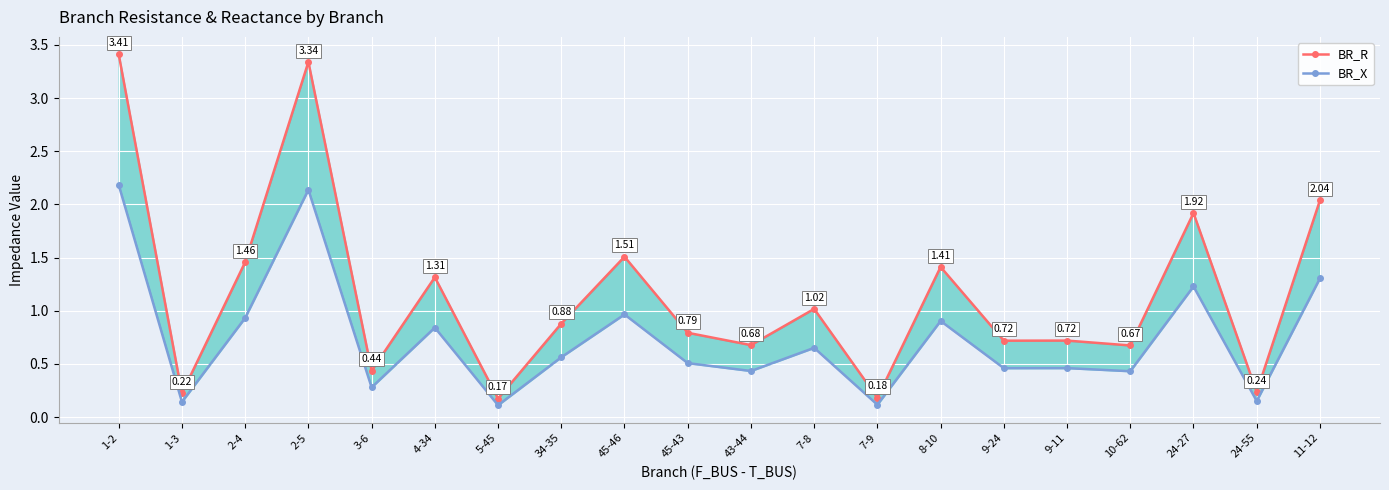

What is the difference between the BR_R values at 7-9 and 24-27?

1.7